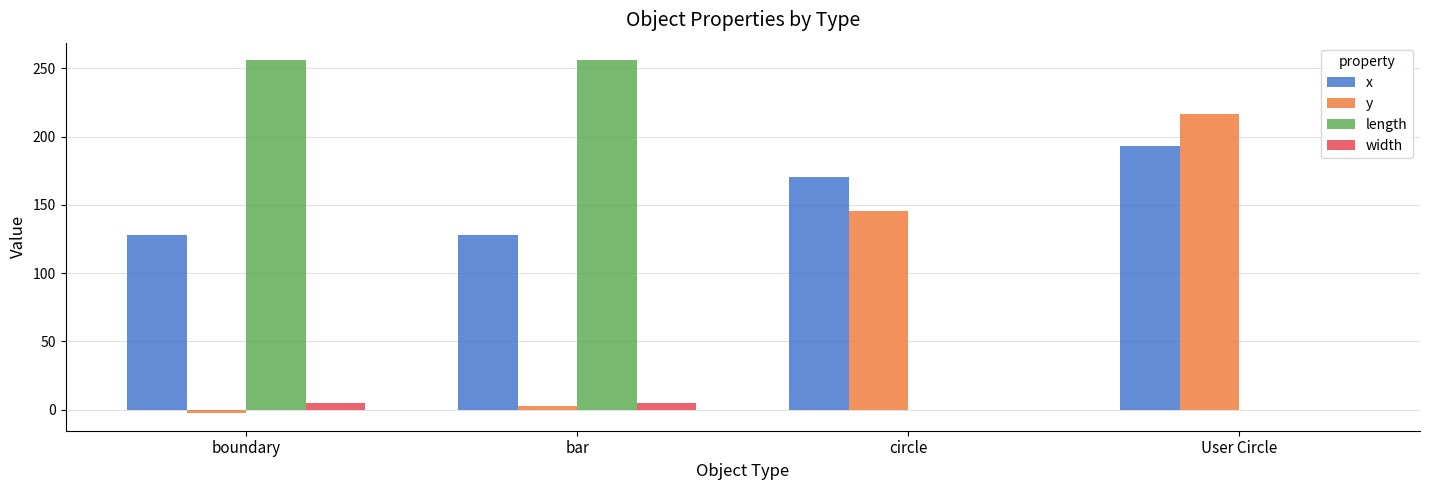

Is the value of width at boundary greater than the value of x at boundary?

No